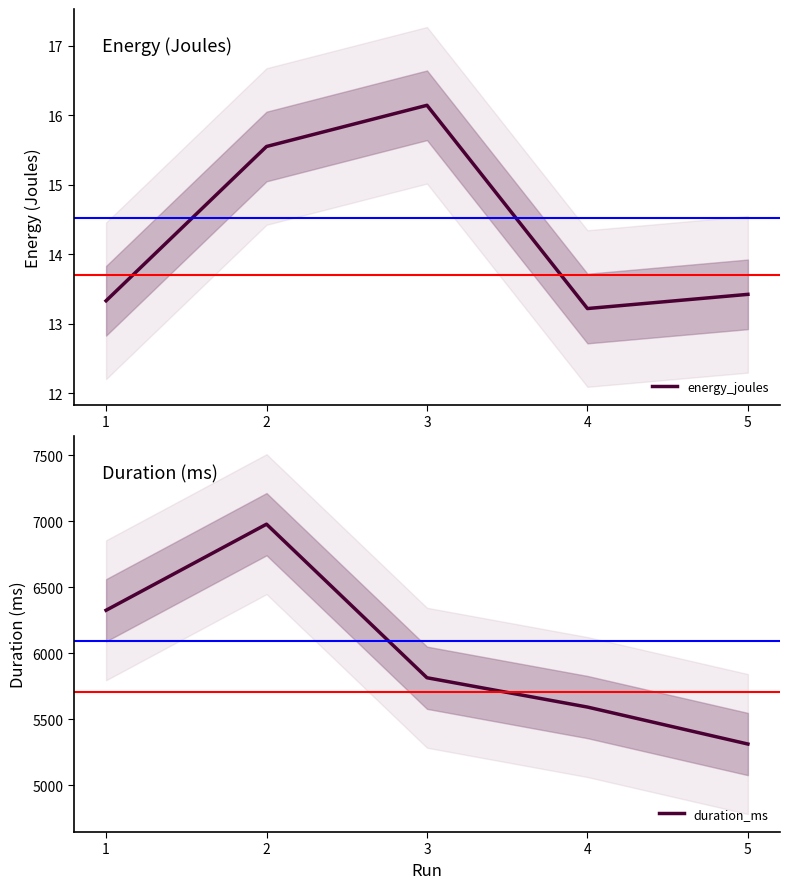

Is the value of energy_joules at 3 greater than the value of duration_ms at 4?

No